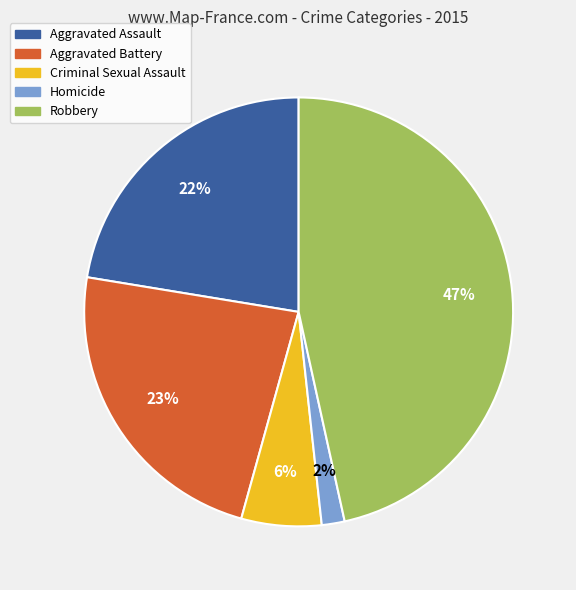

To the nearest percent, what portion does Criminal Sexual Assault represent?

6%